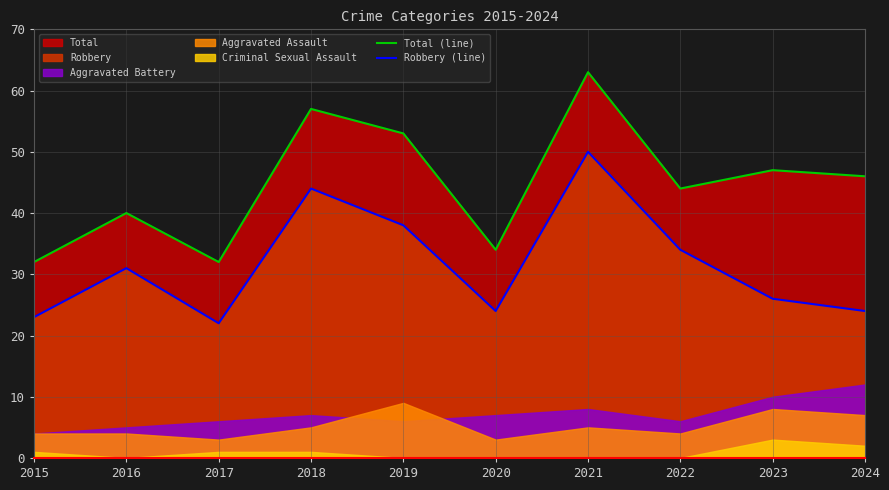

What is the lowest value of the Total (line) series?

32